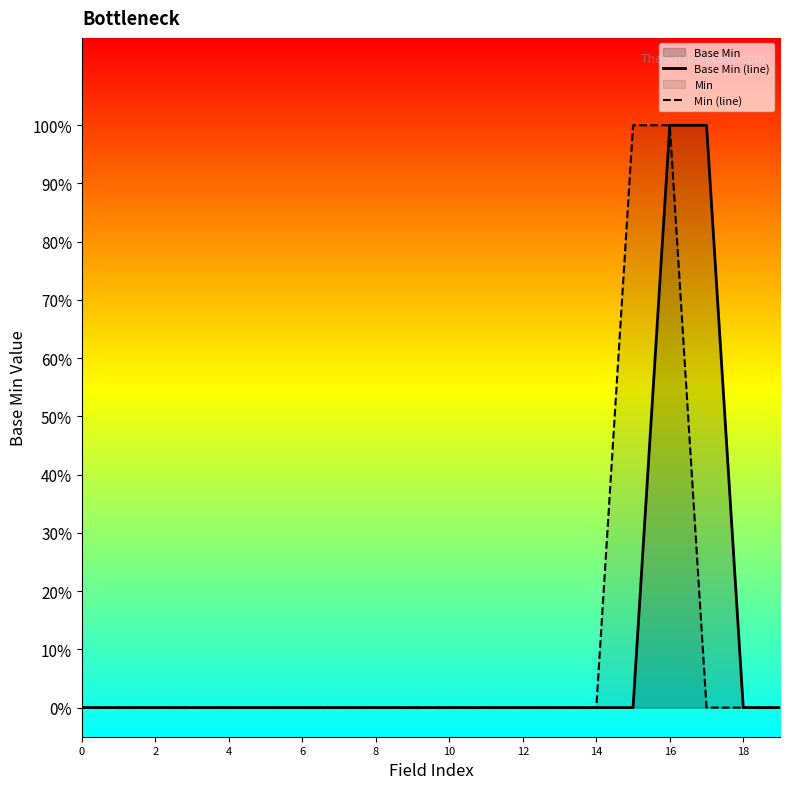

Reading right to left, list all the values displayed in this chart.

Base Min (line): 0	0	1	1	0	0	0	0	0	0	0	0	0	0	0	0	0	0	0	0
Min (line): 0	0	0	1	1	0	0	0	0	0	0	0	0	0	0	0	0	0	0	0